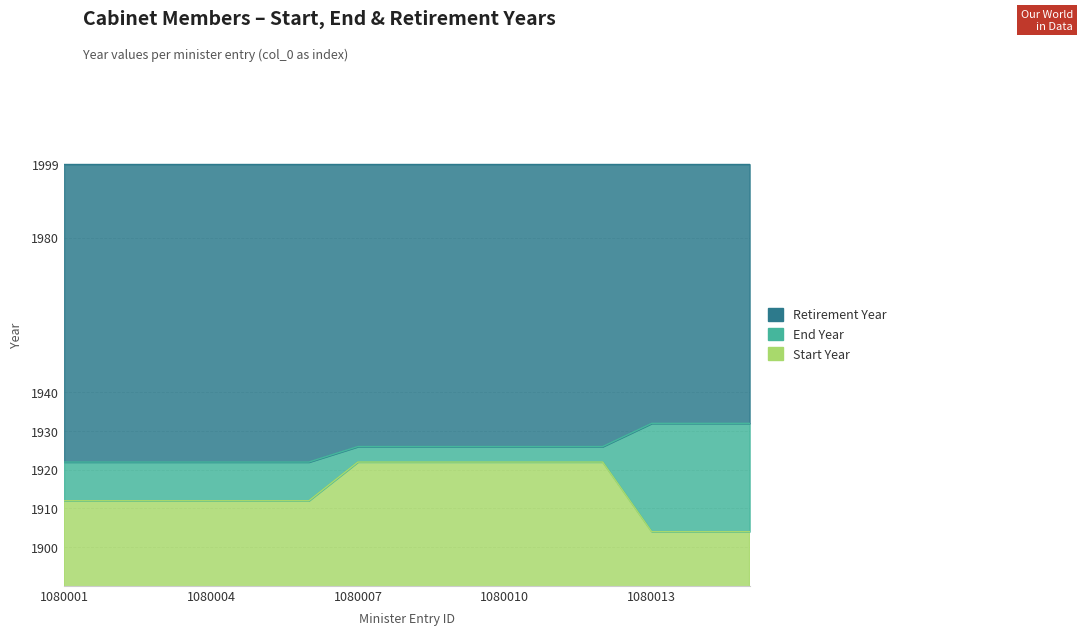

How many End Year values are between 1922 and 1926?

12